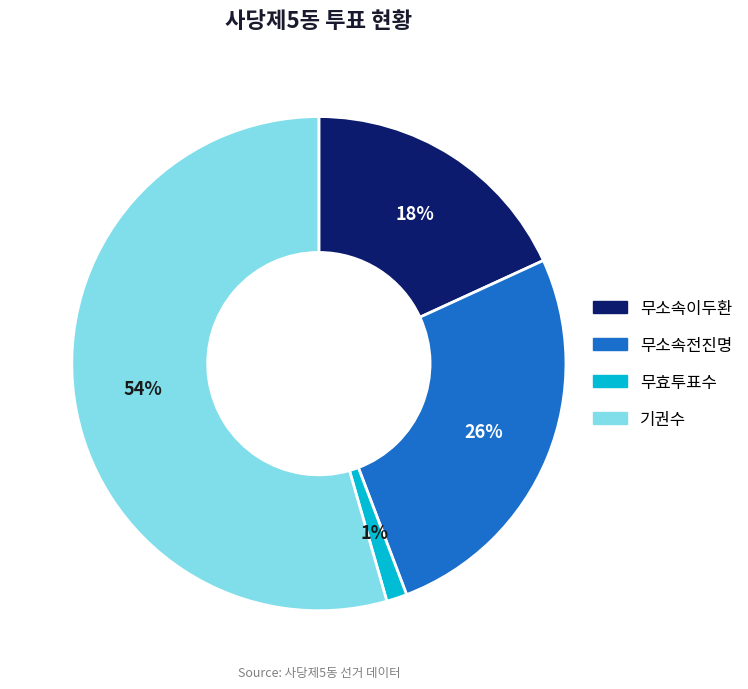

Rank the categories by value from highest to lowest.

기권수, 무소속전진명, 무소속이두환, 무효투표수